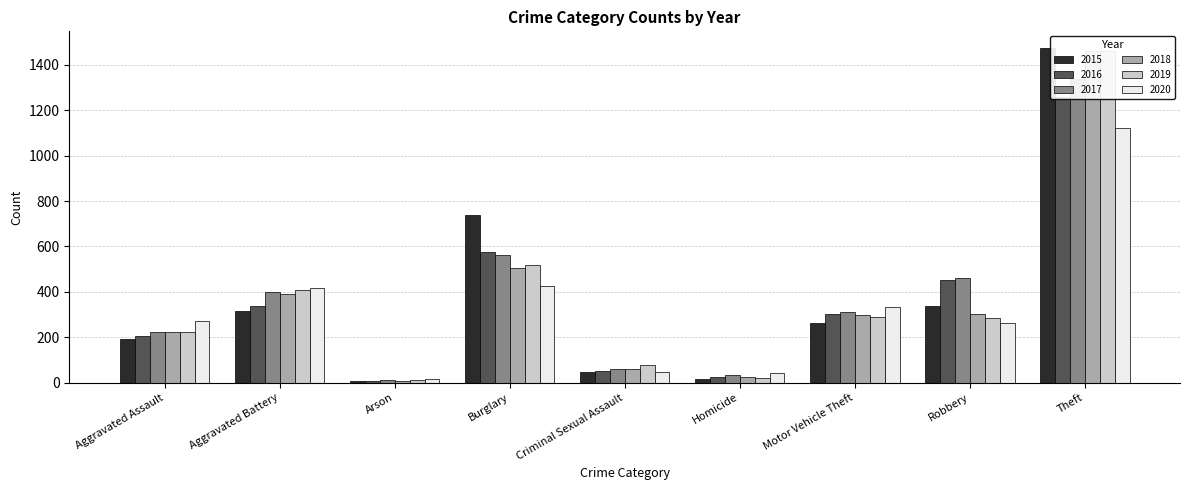

Does the chart contain any negative values?

No